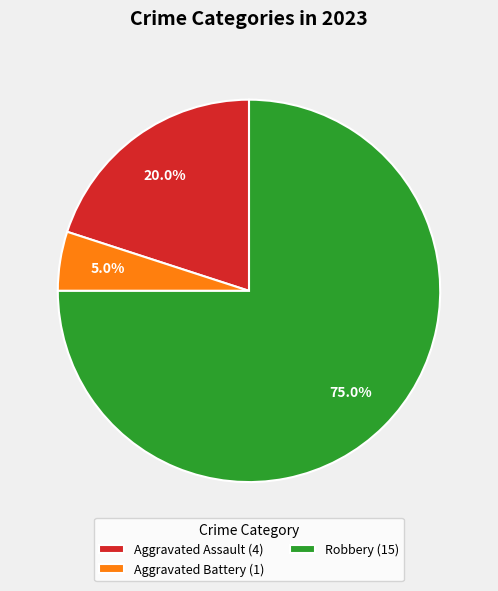

Which has a higher value, Aggravated Assault (4) or Robbery (15)?

Robbery (15)